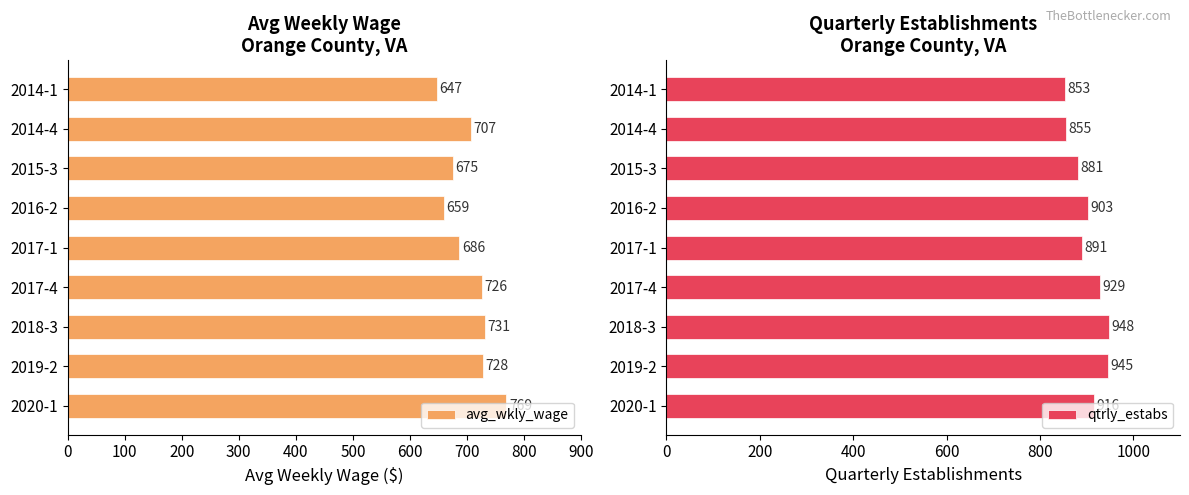

At how many categories does at least one series exceed 708?

9